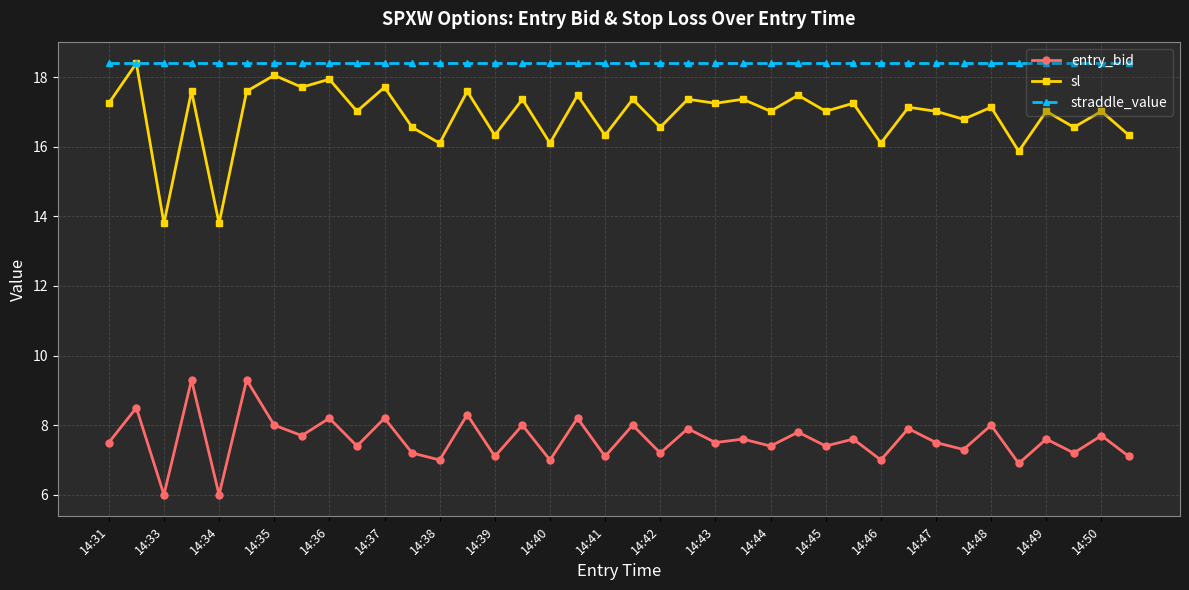

What is the value of the entry_bid point at the 23rd from the left?

7.5